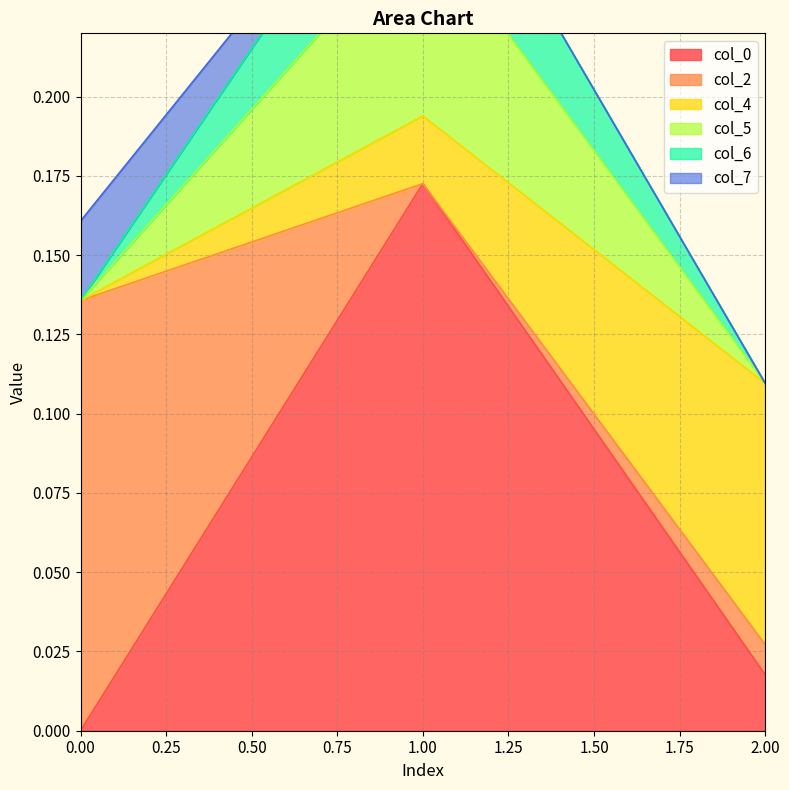

What is the value of the col_5 point at the 1st from the left?

0.1